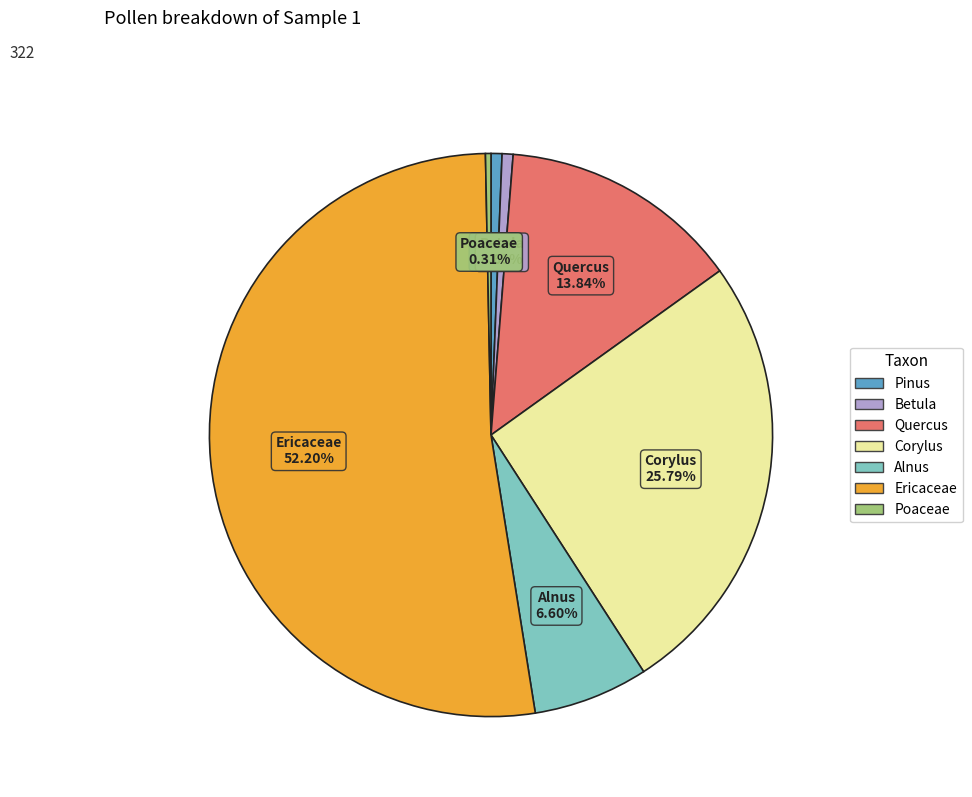

To the nearest percent, what is the average slice percentage?

14%